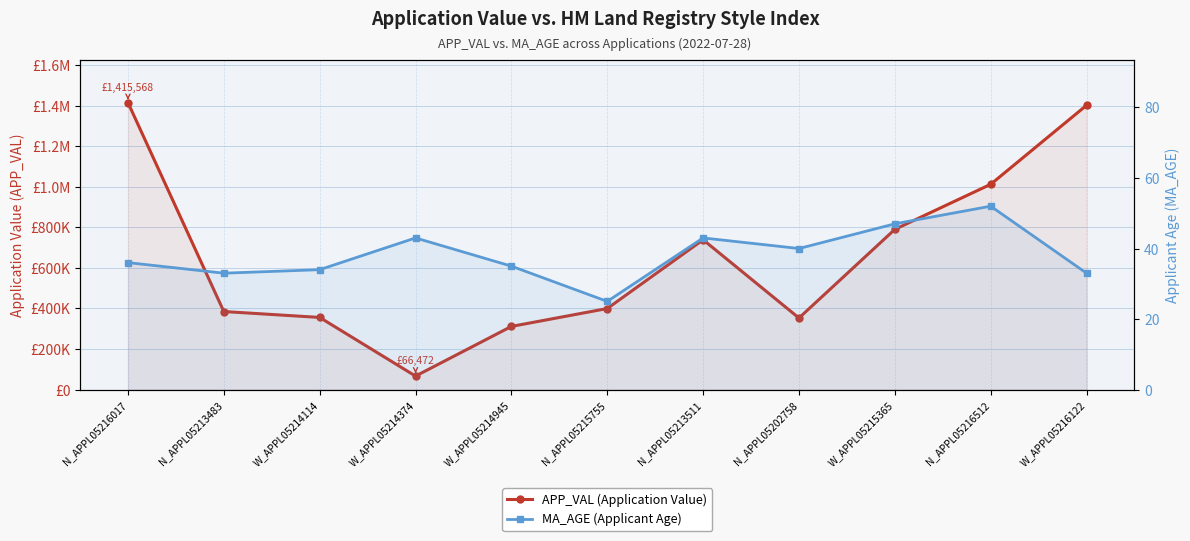

Reading left to right, extract all data points from this chart.

APP_VAL (Application Value): N_APPL05216017=1415568	N_APPL05213483=384869	W_APPL05214114=355764	W_APPL05214374=66472	W_APPL05214945=311416	N_APPL05215755=399672	N_APPL05213511=738877	N_APPL05202758=352862	W_APPL05215365=790106	N_APPL05216512=1012381	W_APPL05216122=1402155
MA_AGE (Applicant Age): N_APPL05216017=36	N_APPL05213483=33	W_APPL05214114=34	W_APPL05214374=43	W_APPL05214945=35	N_APPL05215755=25	N_APPL05213511=43	N_APPL05202758=40	W_APPL05215365=47	N_APPL05216512=52	W_APPL05216122=33